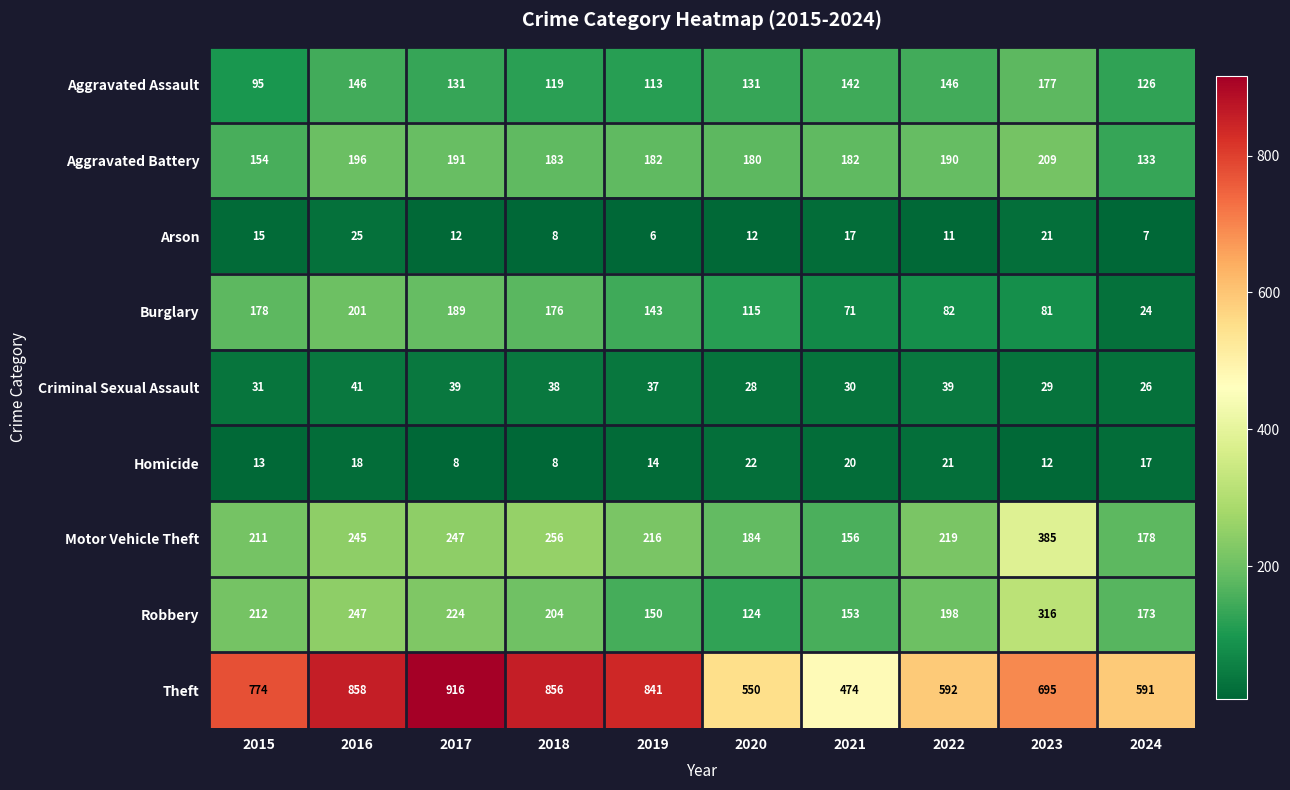

What is the difference between the Motor Vehicle Theft values at 2017 and 2022?

28